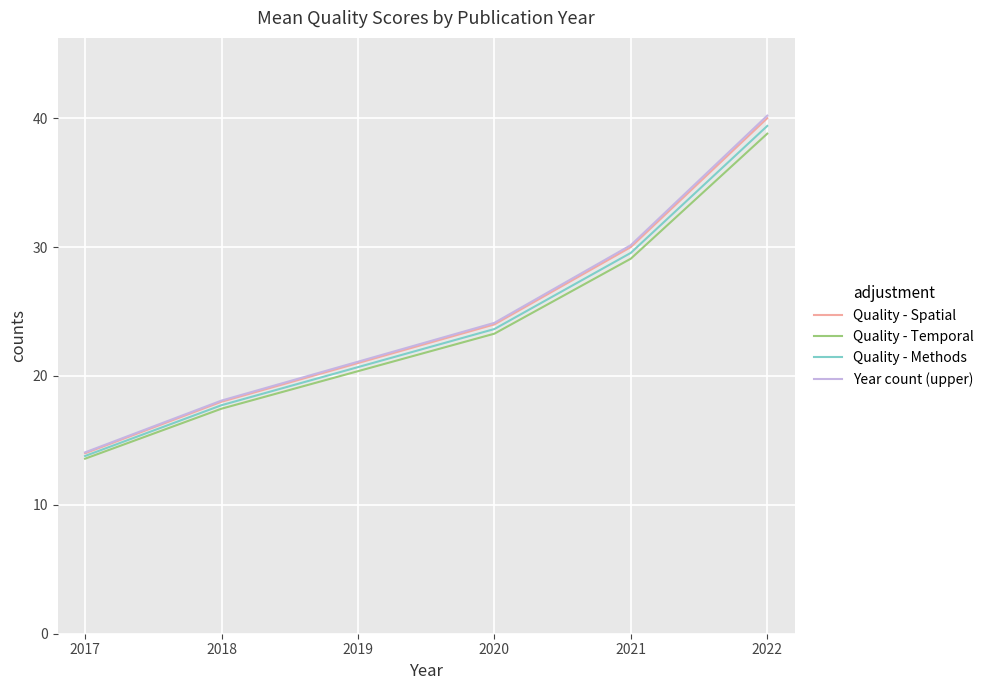

What is the average value of the Year count (upper) series?

24.6